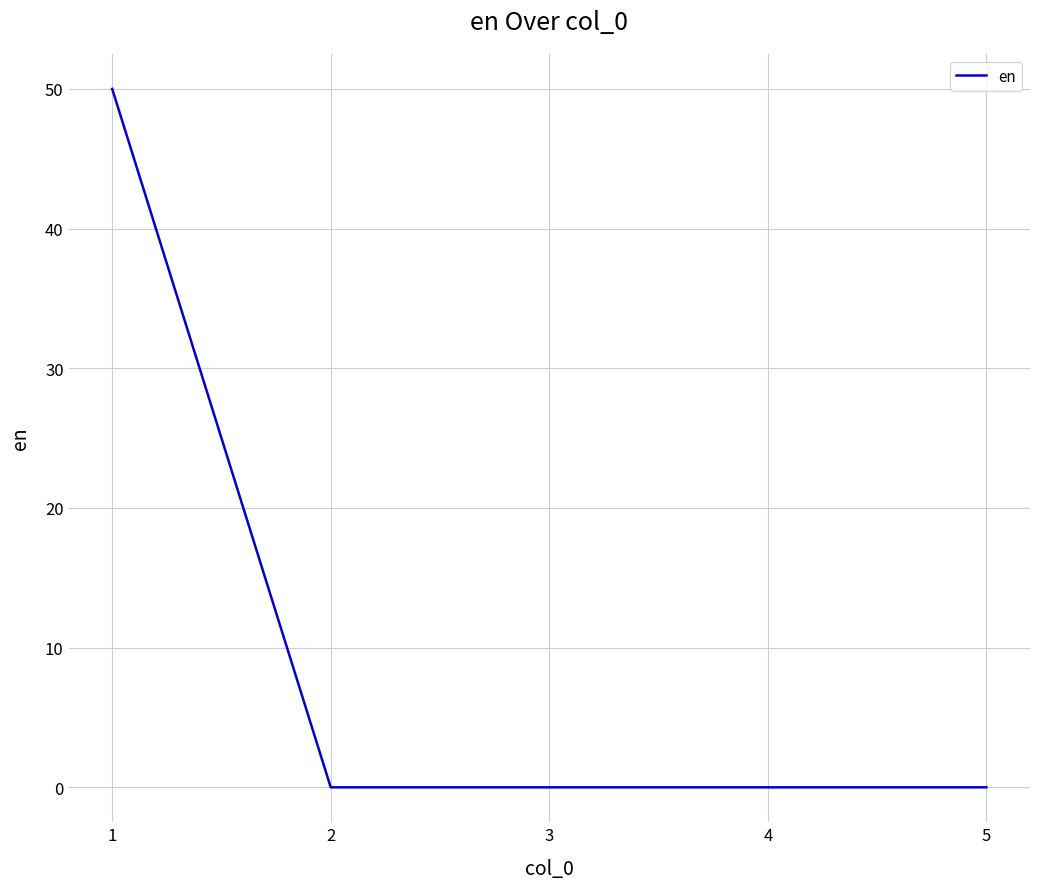

Is it true that the value at 2 is 19?

False